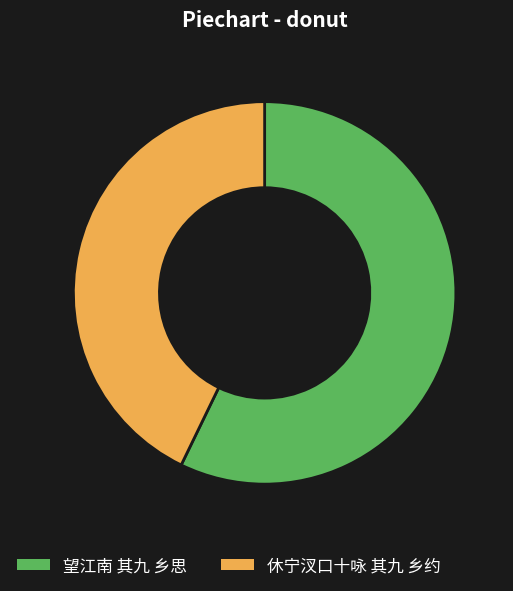

Is the sum of 休宁汊口十咏 其九 乡约 and 望江南 其九 乡思 greater than half?

Yes